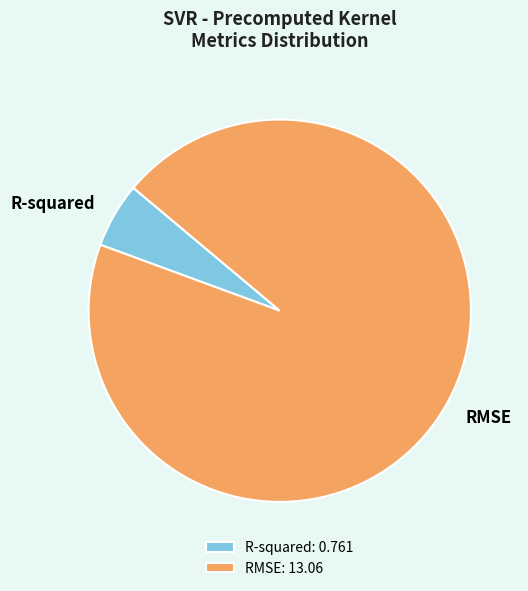

Count the number of slices in the pie.

2